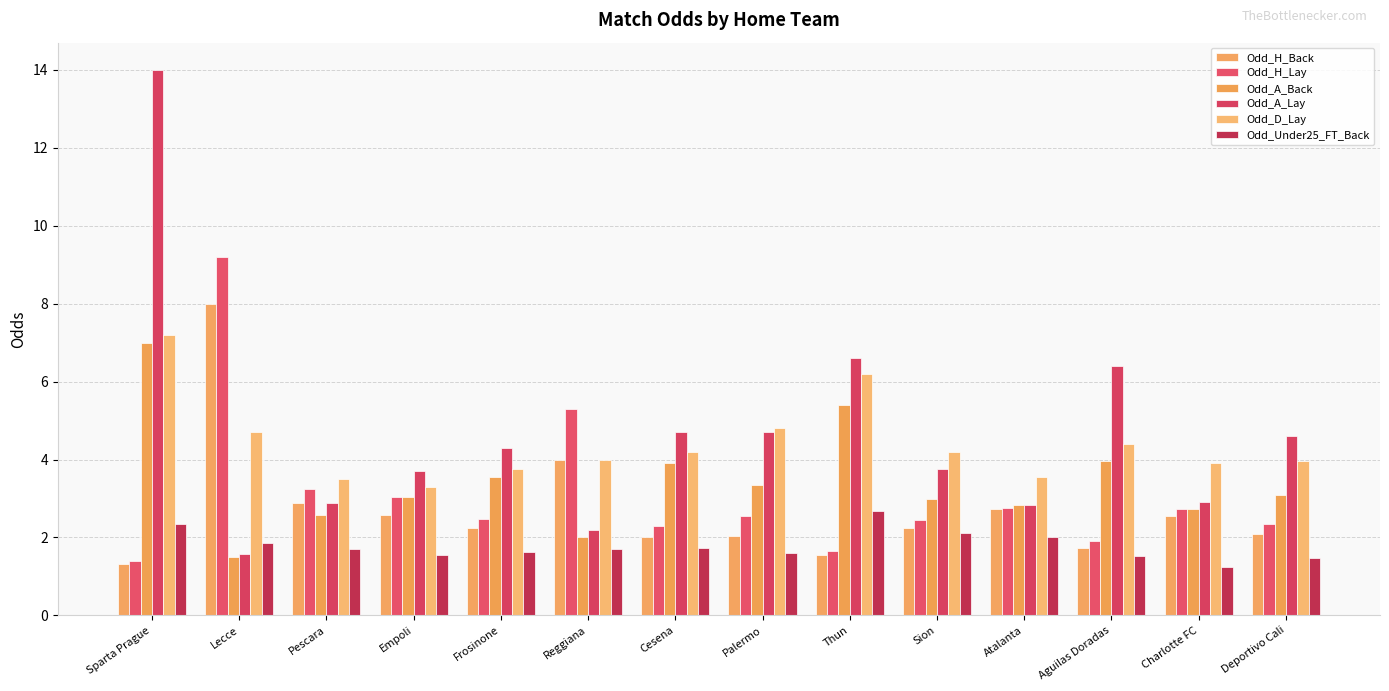

Which series has the largest total across all categories?

Odd_A_Lay